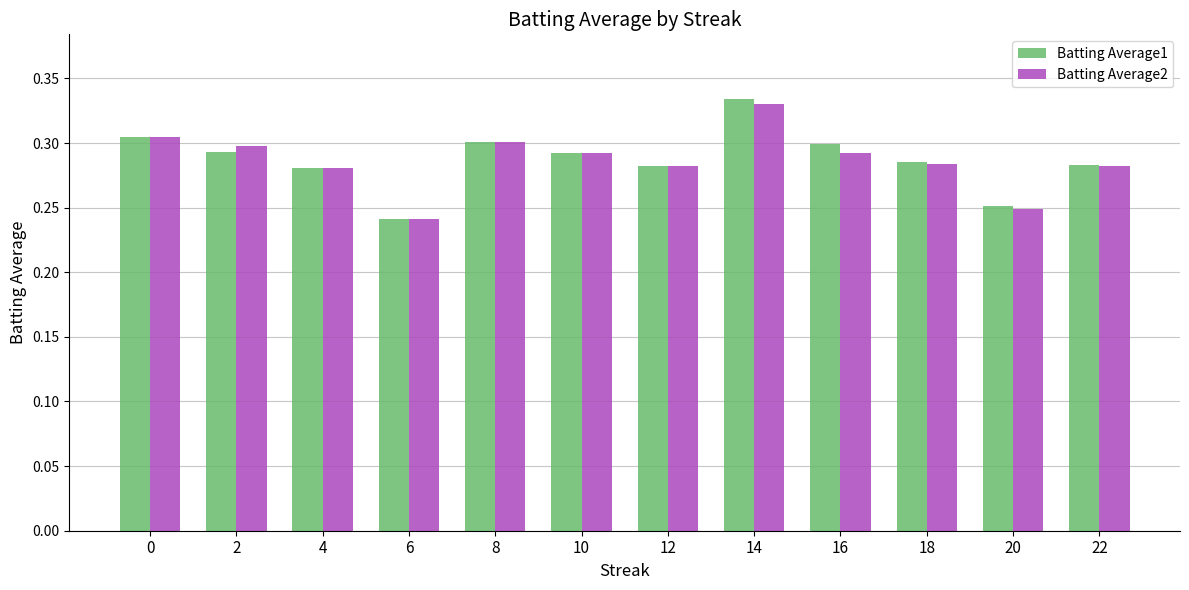

Is the value of Batting Average1 at 0 greater than the value of Batting Average2 at 16?

Yes